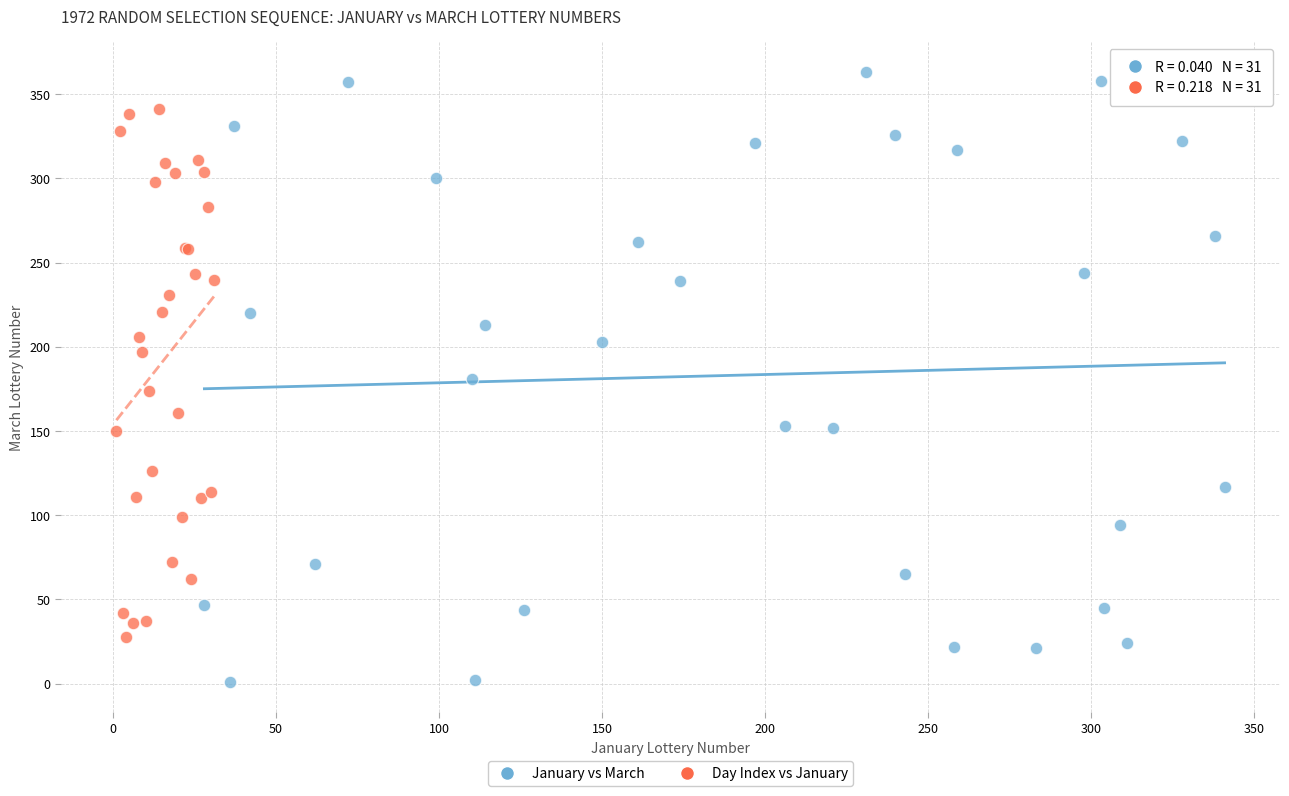

Which series contains the lowest Y value?

January vs March